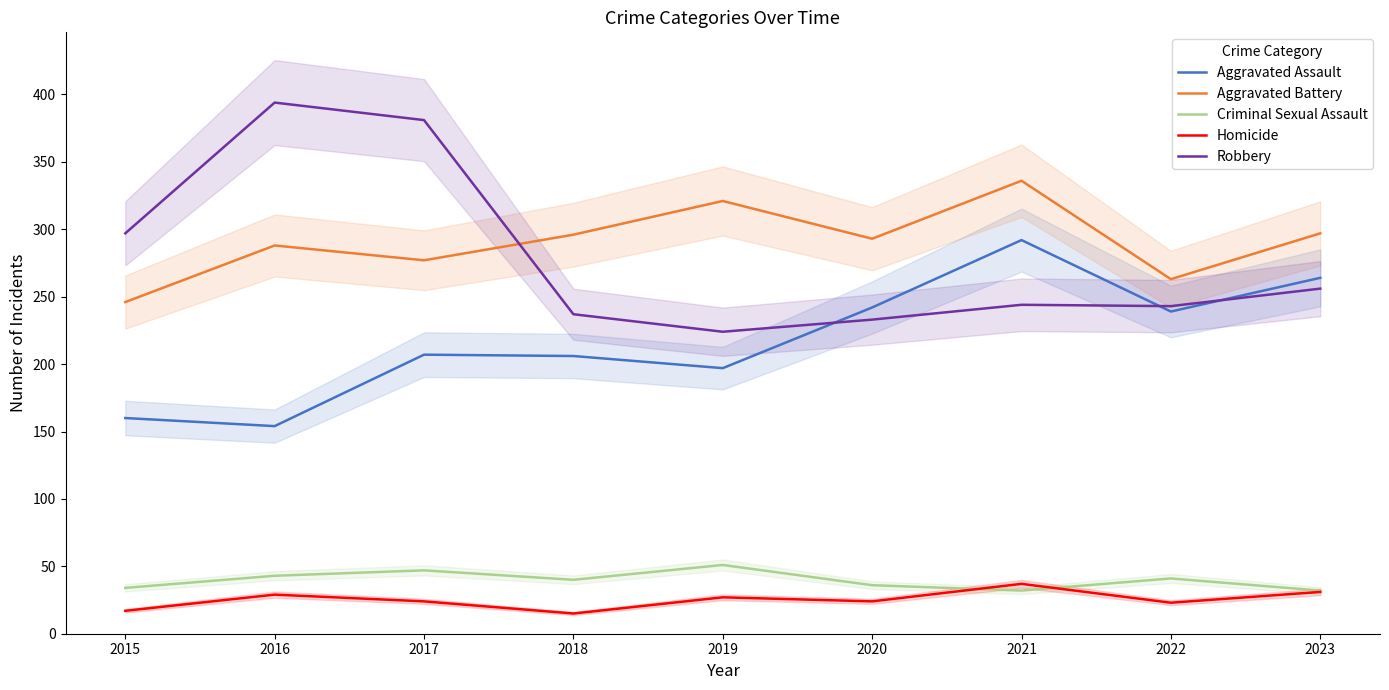

At 2022, list the series in order from smallest to largest.

Homicide, Criminal Sexual Assault, Aggravated Assault, Robbery, Aggravated Battery